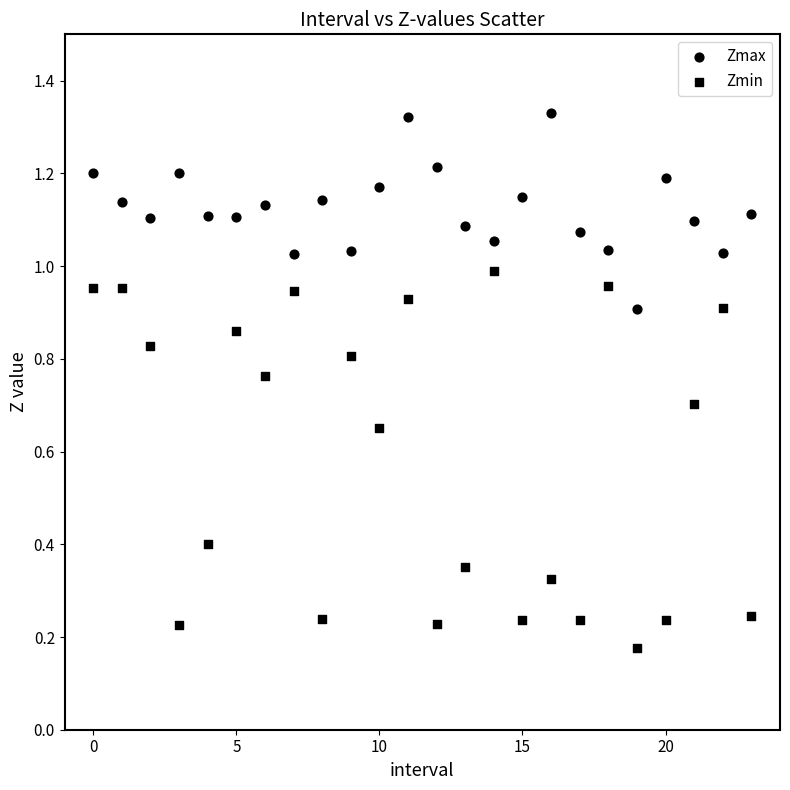

How many points are shown in the scatter plot?

48